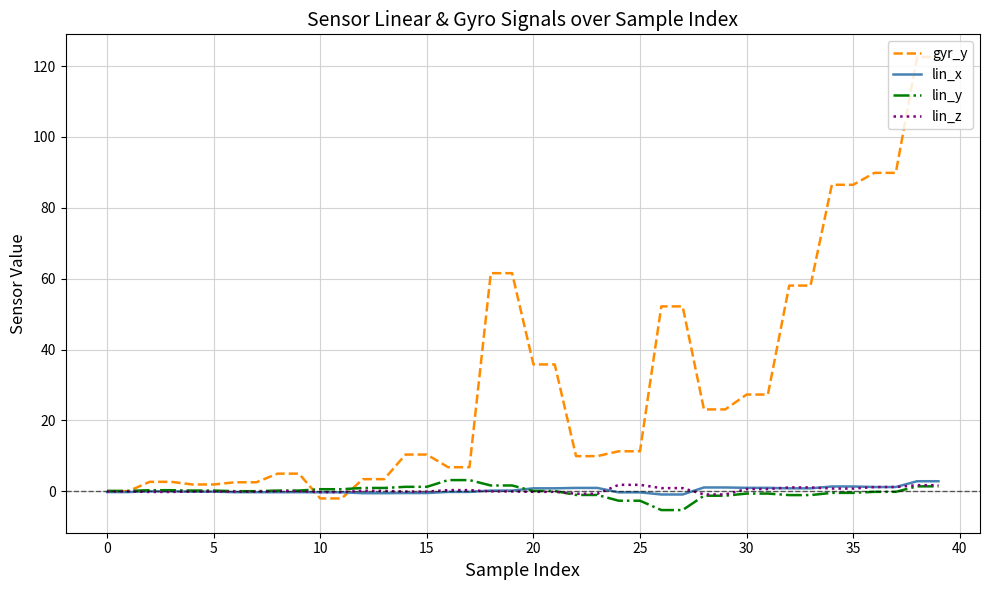

Count the number of categories in the chart.

40